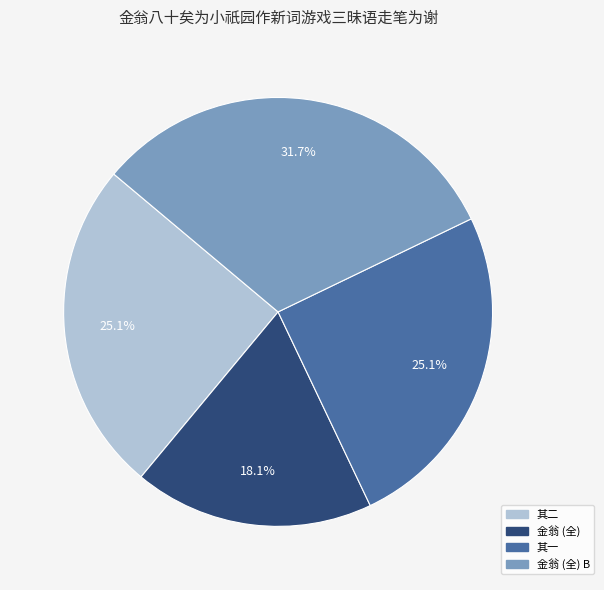

Is there a majority slice in this chart?

No